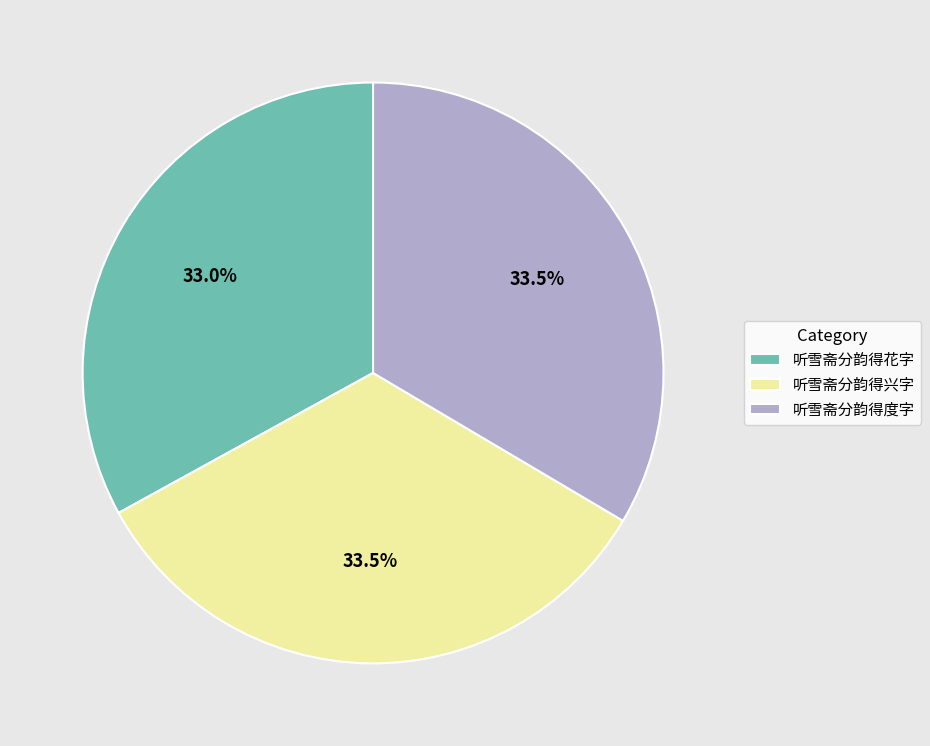

What is the total percentage of 听雪斋分韵得度字 and 听雪斋分韵得花字?

66.5%